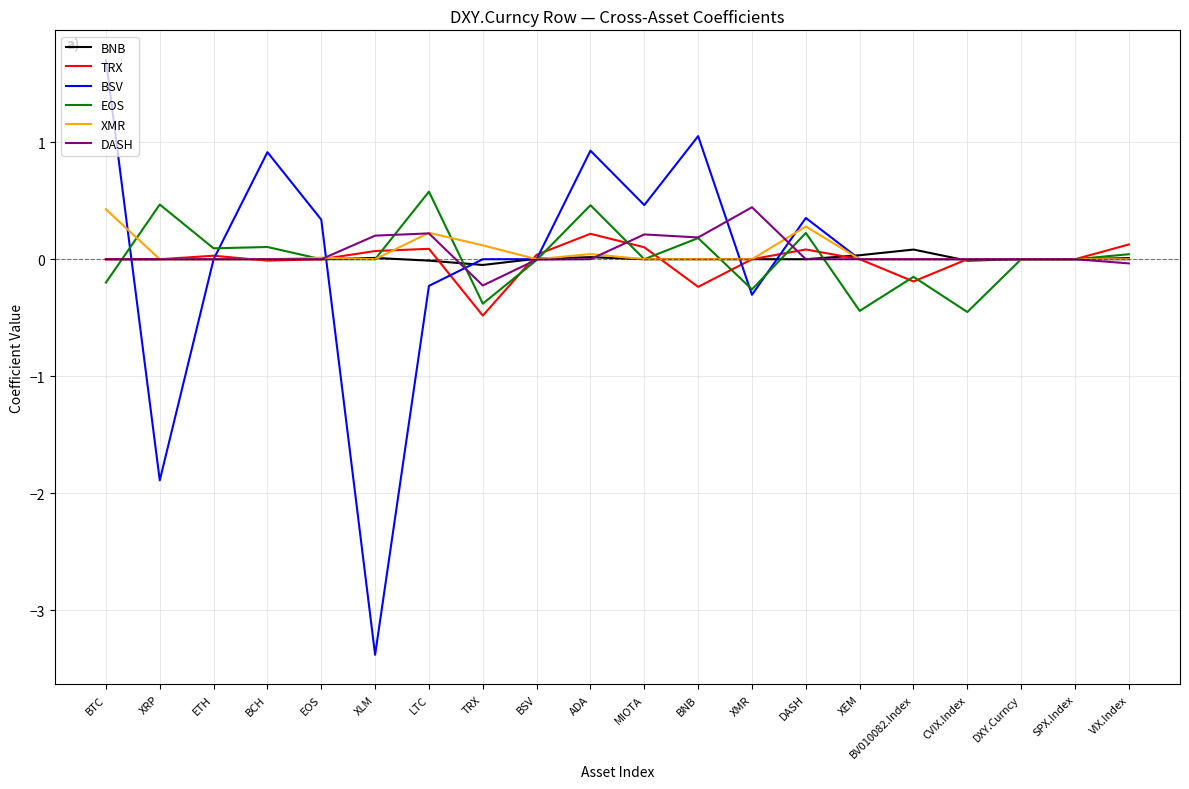

The TRX series shows 0.0 at BSV. True or false?

True